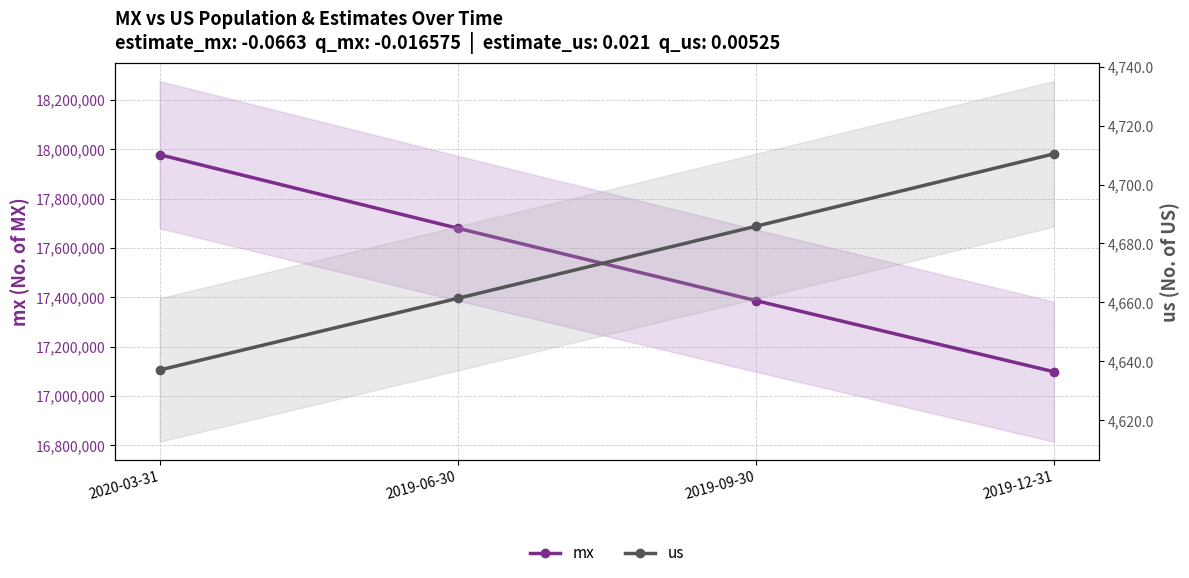

Which category has the lowest value in the us series?

2020-03-31